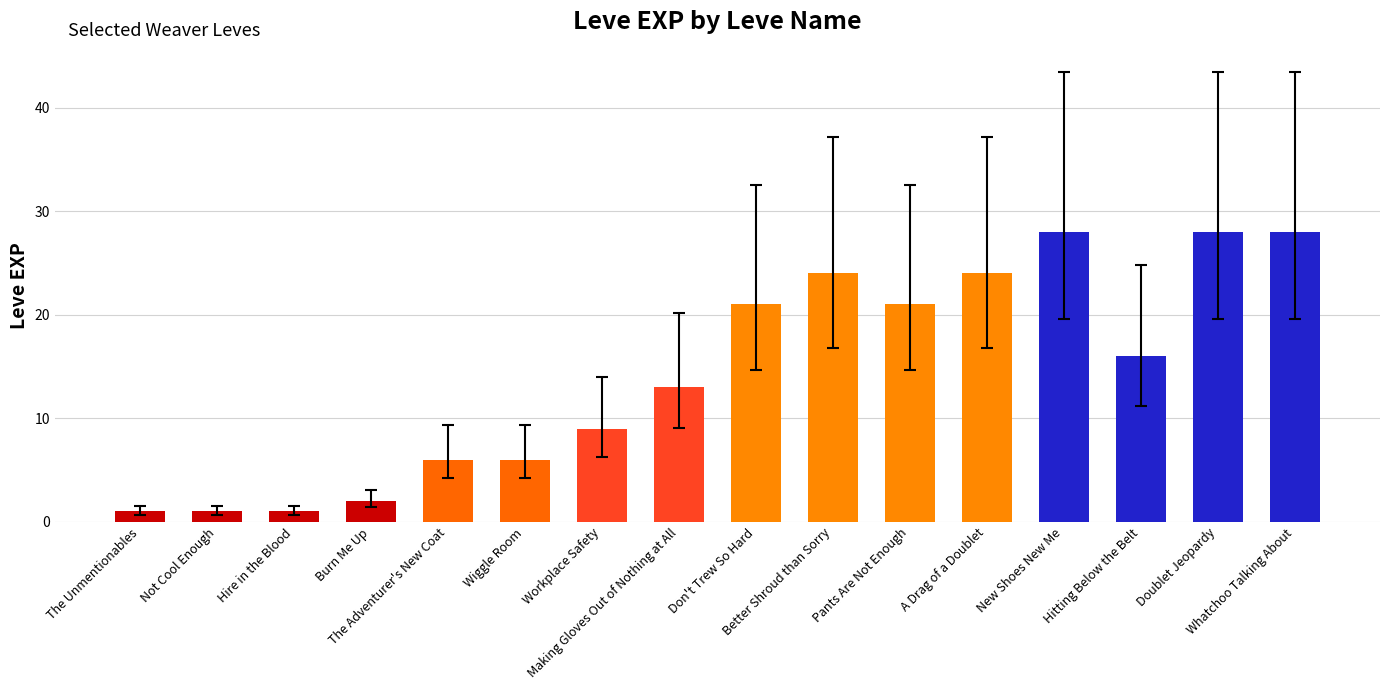

What position from the right is New Shoes New Me?

4